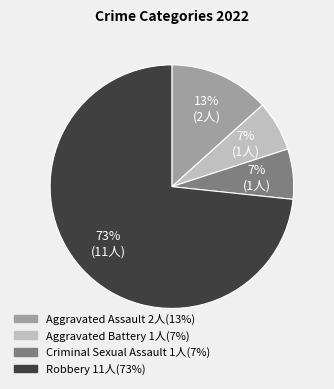

What percentage is the Aggravated Assault slice, to the nearest percent?

13%